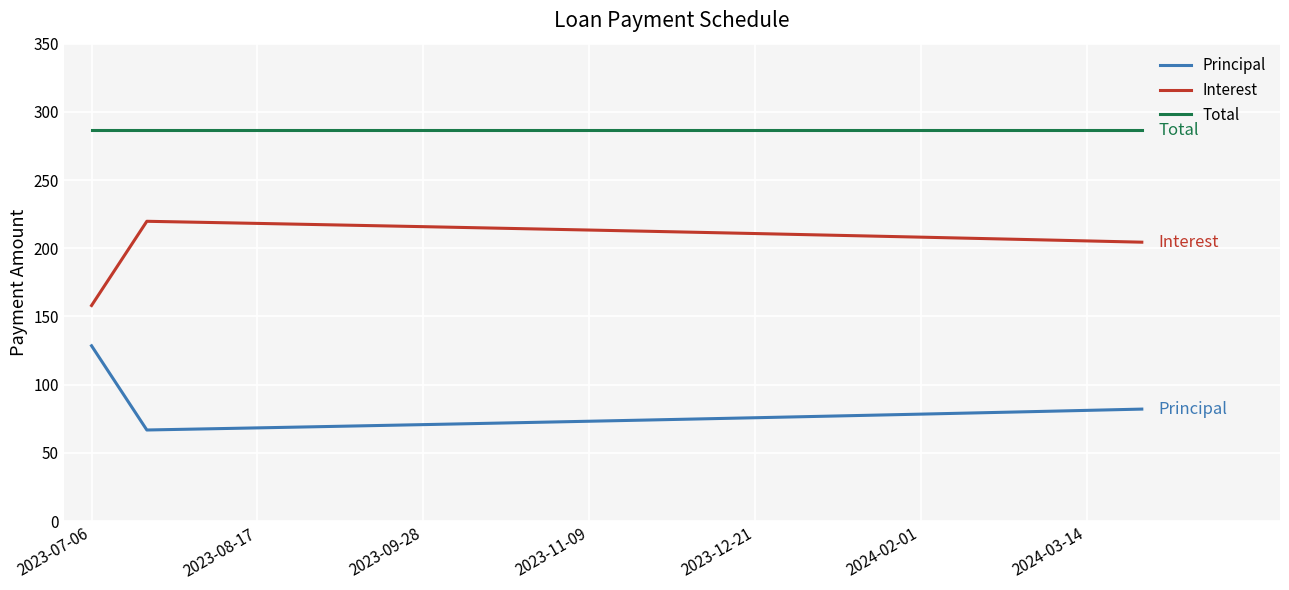

Rank the series by their maximum value, from highest to lowest.

Total, Interest, Principal